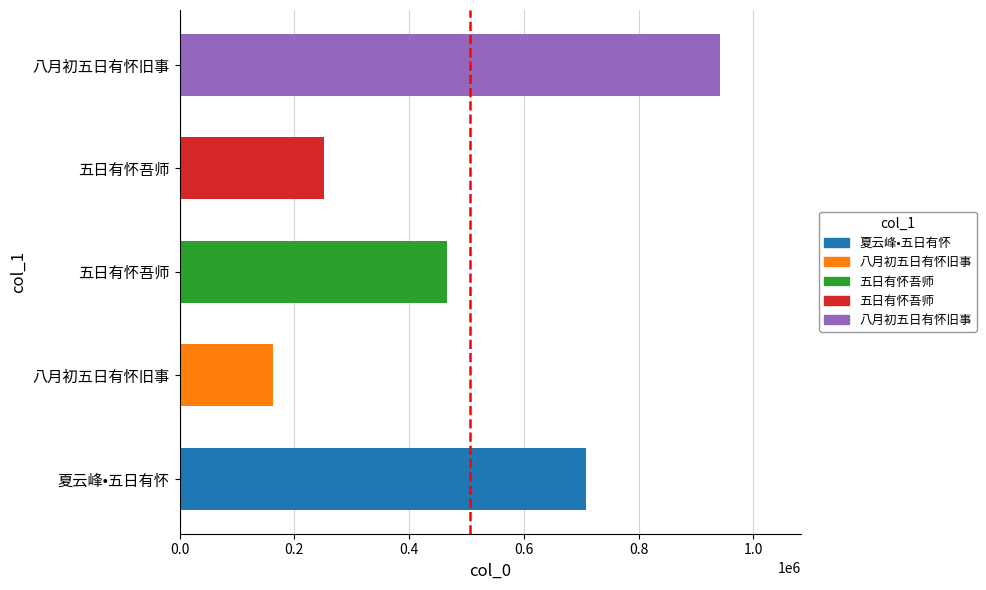

How many values are below 465895?

2